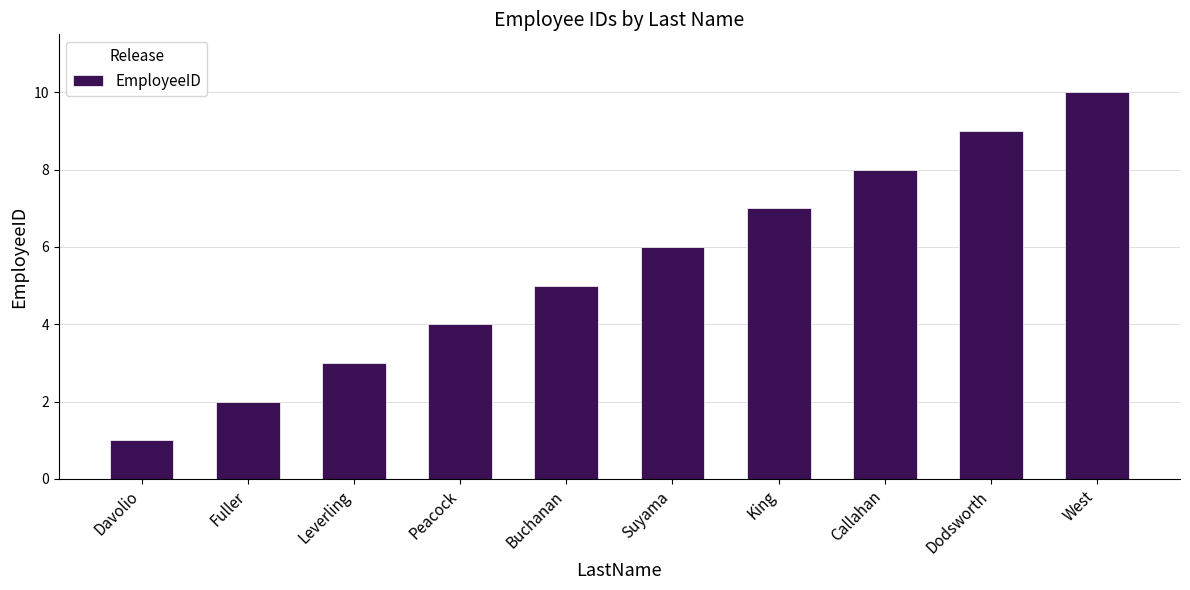

Rank the categories by value from highest to lowest.

West, Dodsworth, Callahan, King, Suyama, Buchanan, Peacock, Leverling, Fuller, Davolio